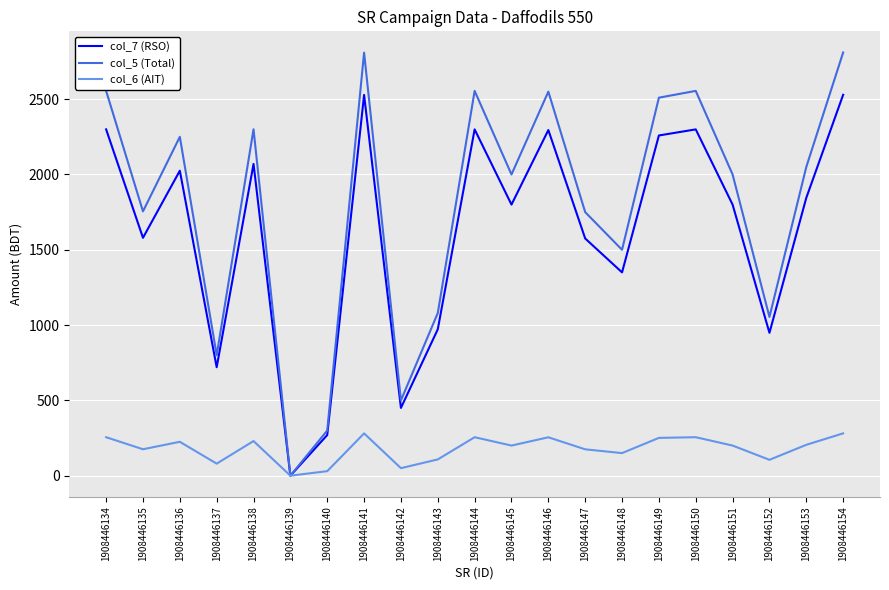

What is the average value of the col_7 (RSO) series?

1615.0